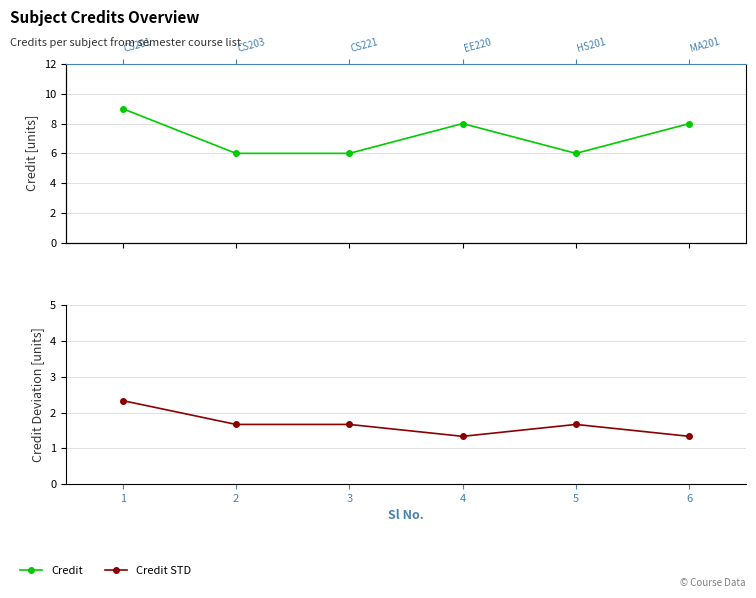

How many categories are shown in the chart?

6